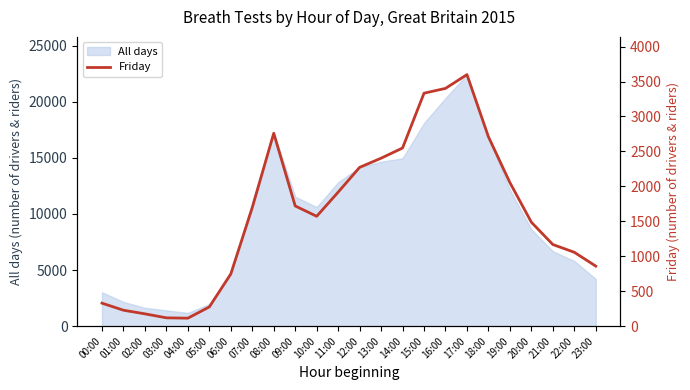

Reading right to left, extract all data points from this chart.

23:00=859	22:00=1057	21:00=1168	20:00=1487	19:00=2054	18:00=2710	17:00=3599	16:00=3402	15:00=3333	14:00=2549	13:00=2403	12:00=2272	11:00=1917	10:00=1572	09:00=1720	08:00=2760	07:00=1696	06:00=747	05:00=275	04:00=114	03:00=119	02:00=176	01:00=228	00:00=329